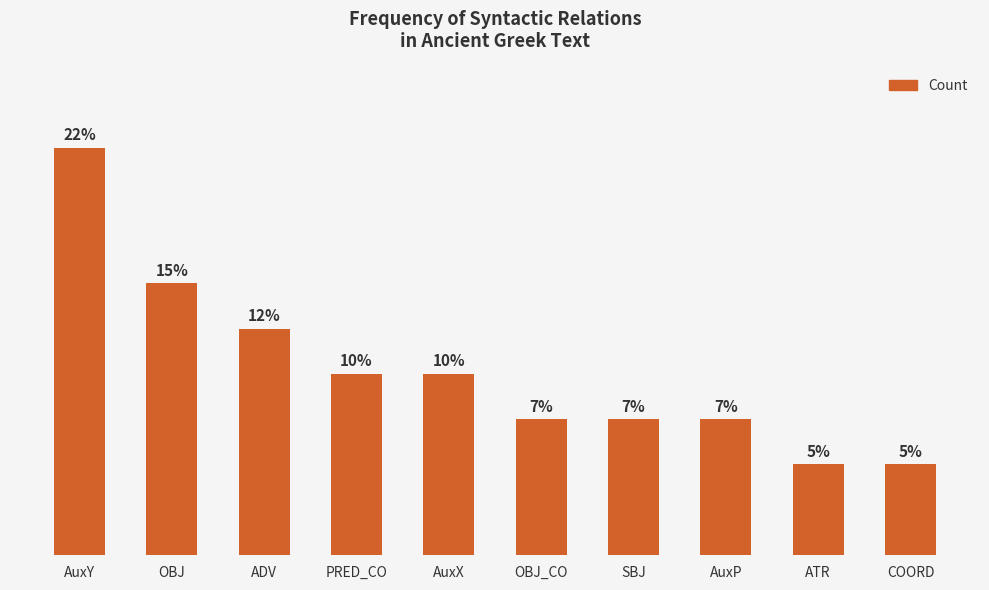

Reading left to right, extract all data points from this chart.

AuxY=9	OBJ=6	ADV=5	PRED_CO=4	AuxX=4	OBJ_CO=3	SBJ=3	AuxP=3	ATR=2	COORD=2